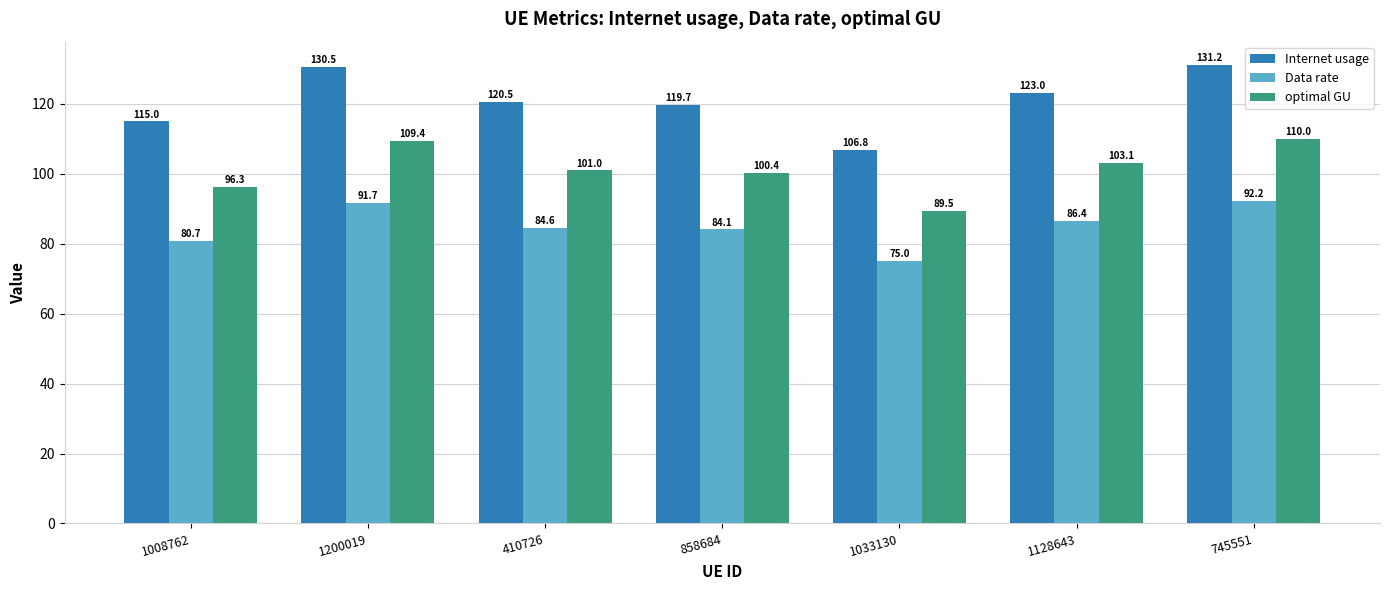

What is the maximum value for Data rate?

92.2